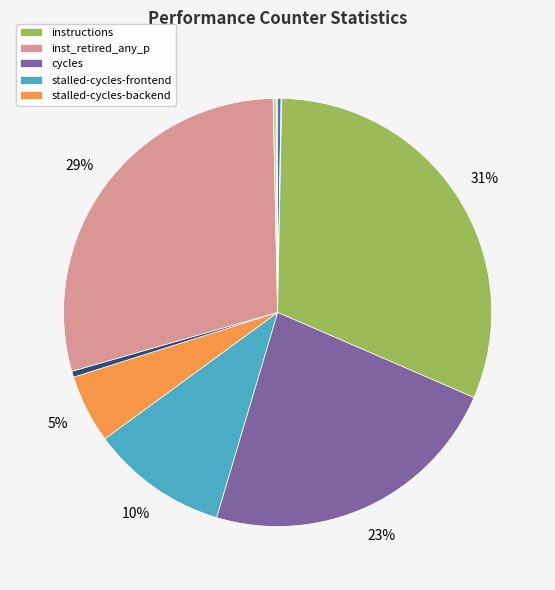

Is there a majority slice in this chart?

No